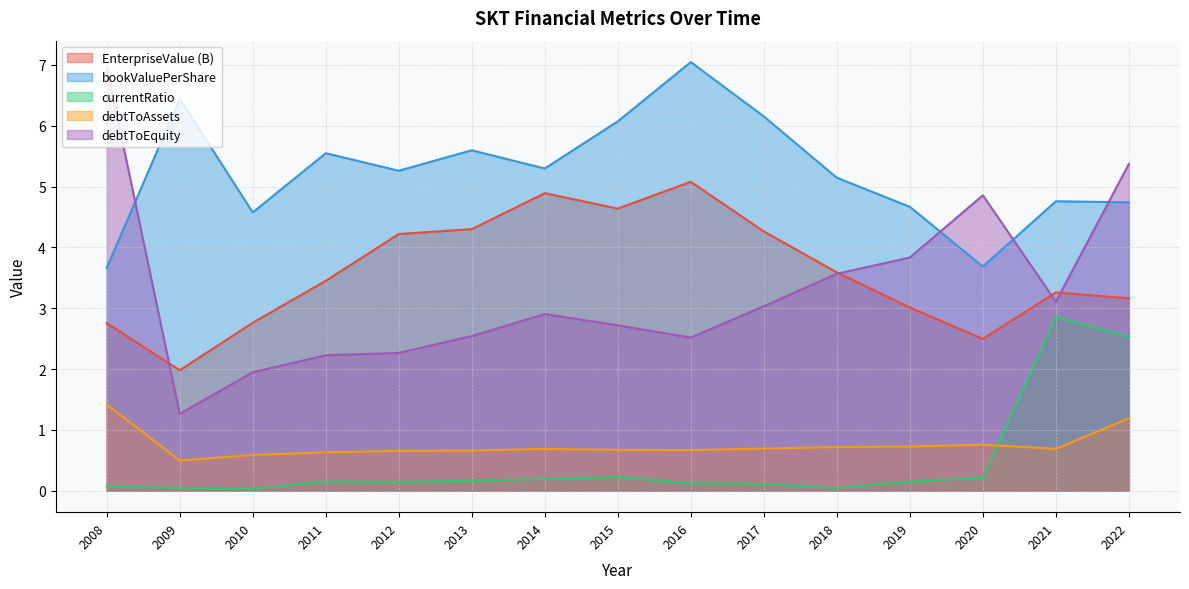

In currentRatio, how many points are higher than both neighbors (excluding endpoints)?

3